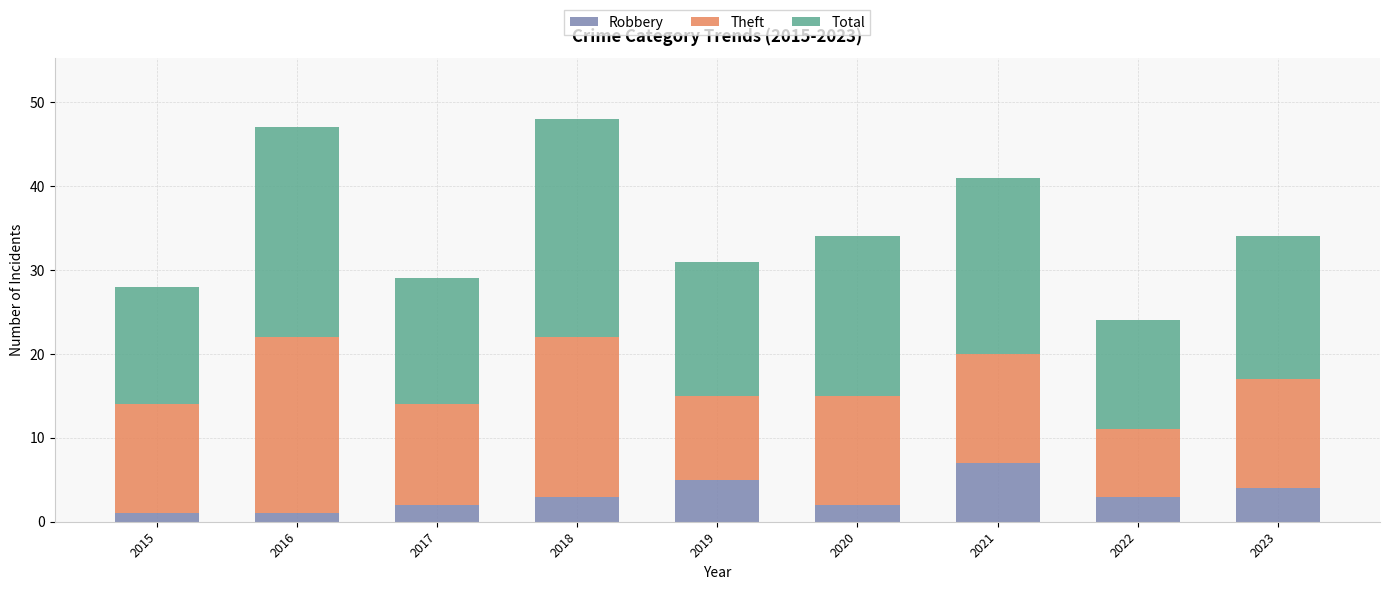

Reading left to right, list the values for the Robbery series.

1	1	2	3	5	2	7	3	4